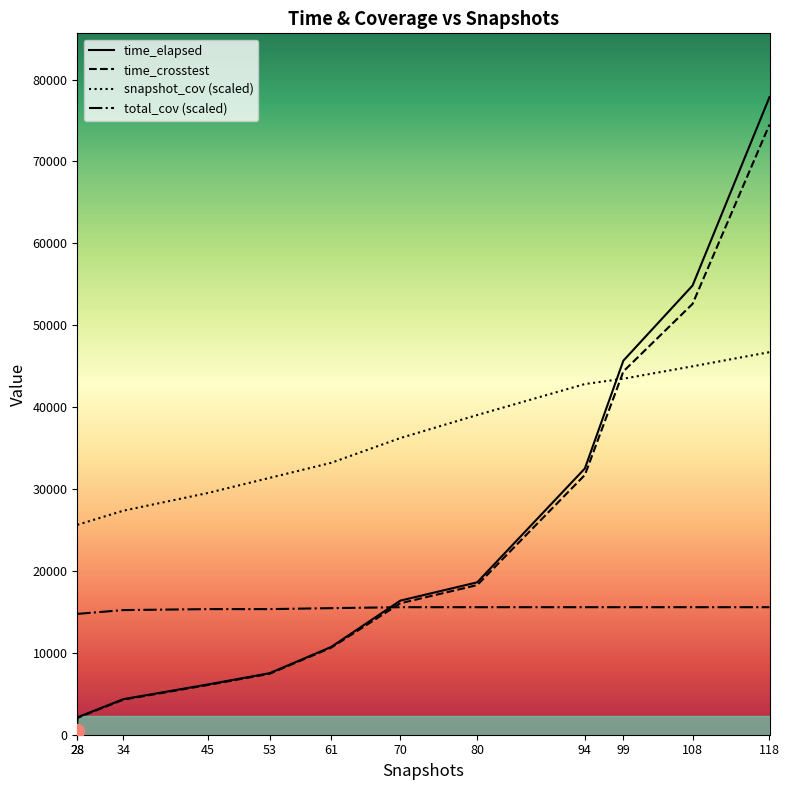

Between 28 and 94, which is larger?

94